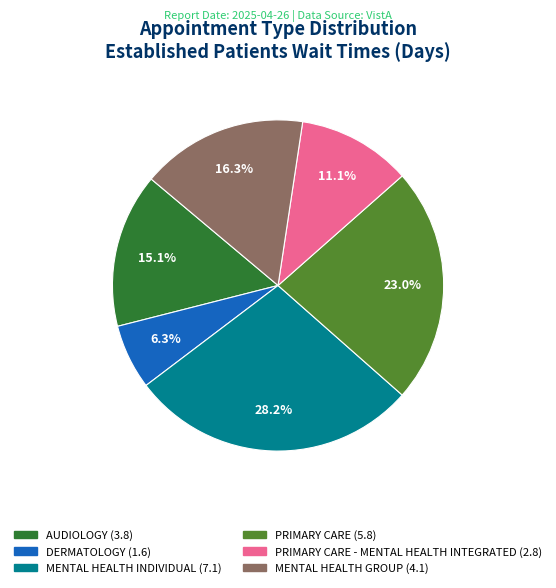

Is there any slice that represents more than half of the pie?

No